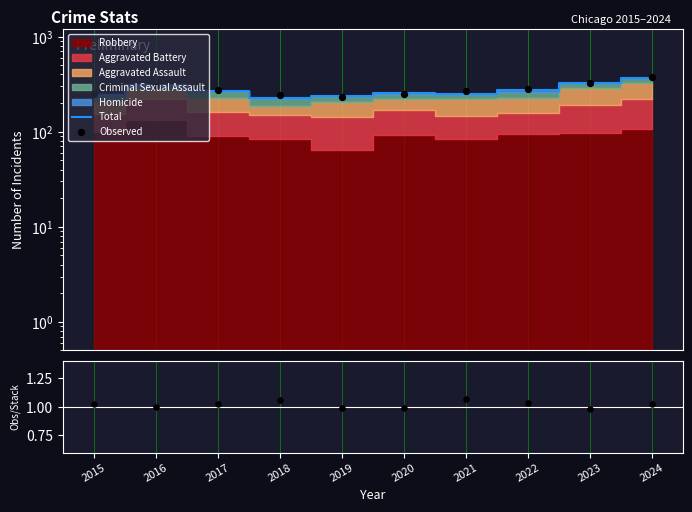

Which series has the largest total across all categories?

Observed